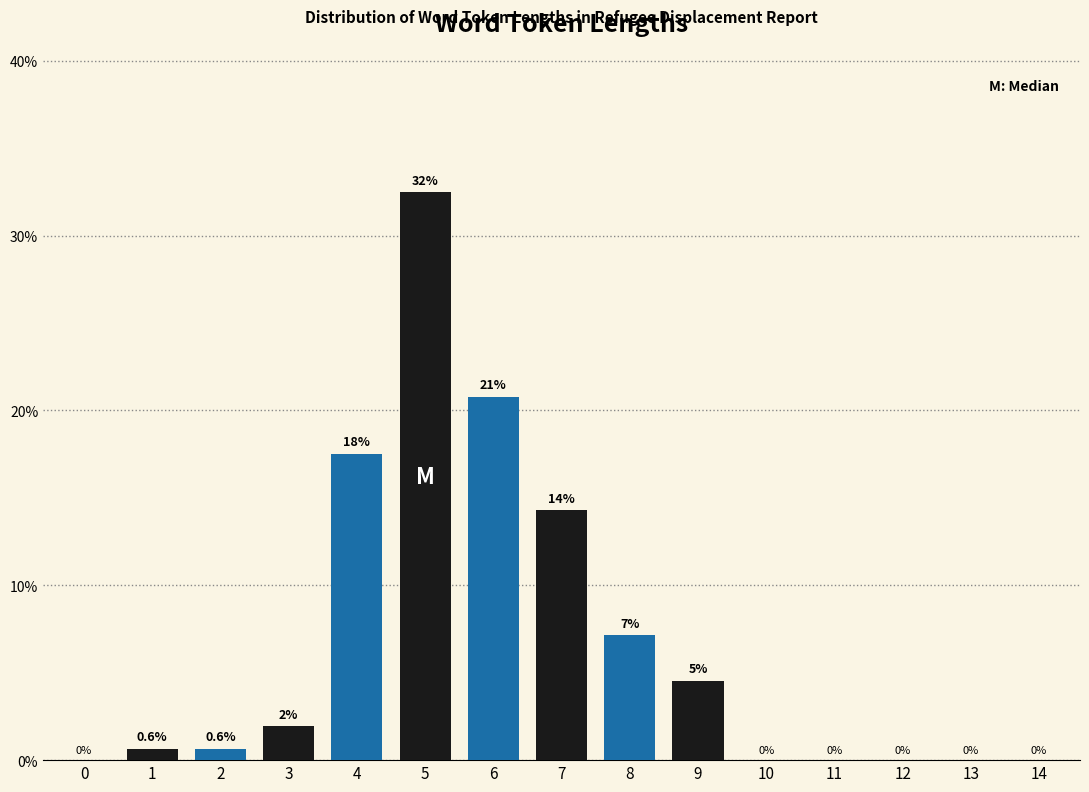

Which label corresponds to the largest value in the chart?

5